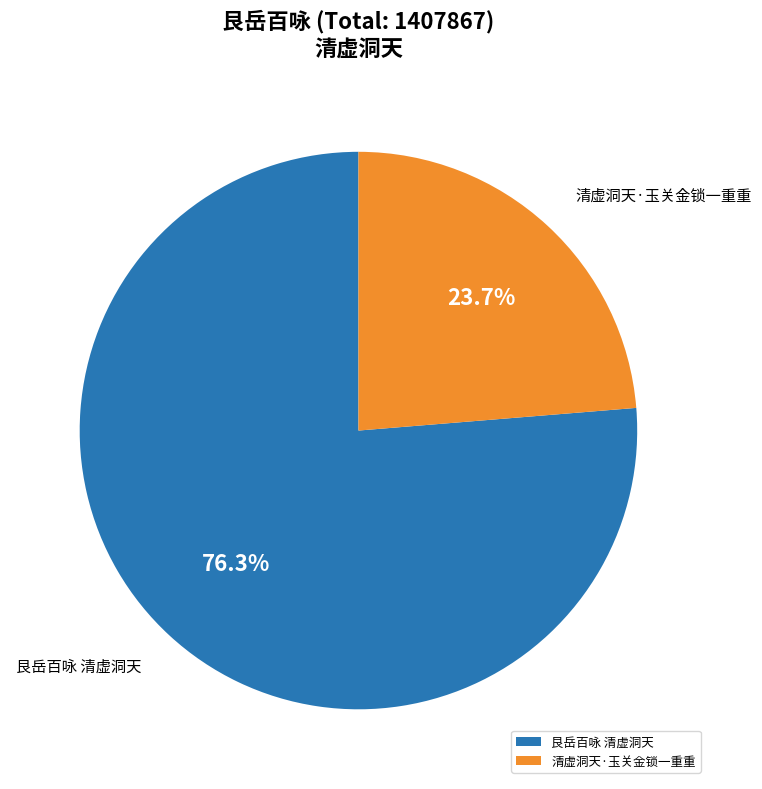

What is the smallest slice in the pie chart?

清虚洞天·玉关金锁一重重